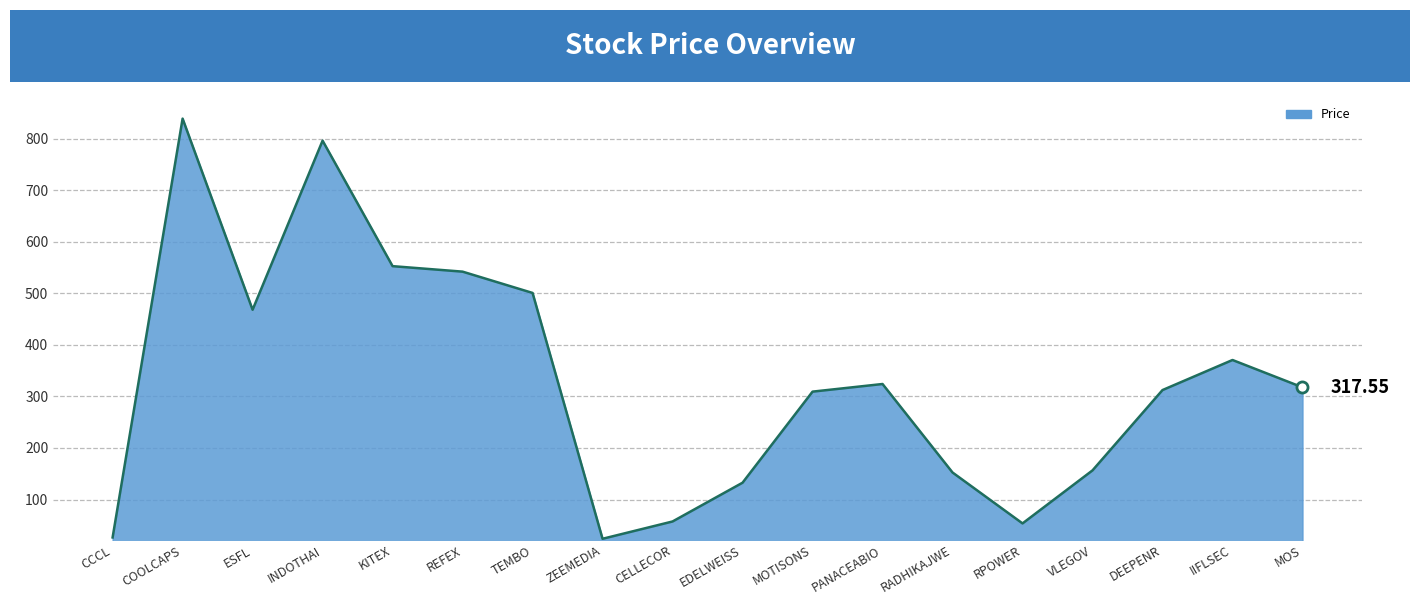

What is the average value?

329.7